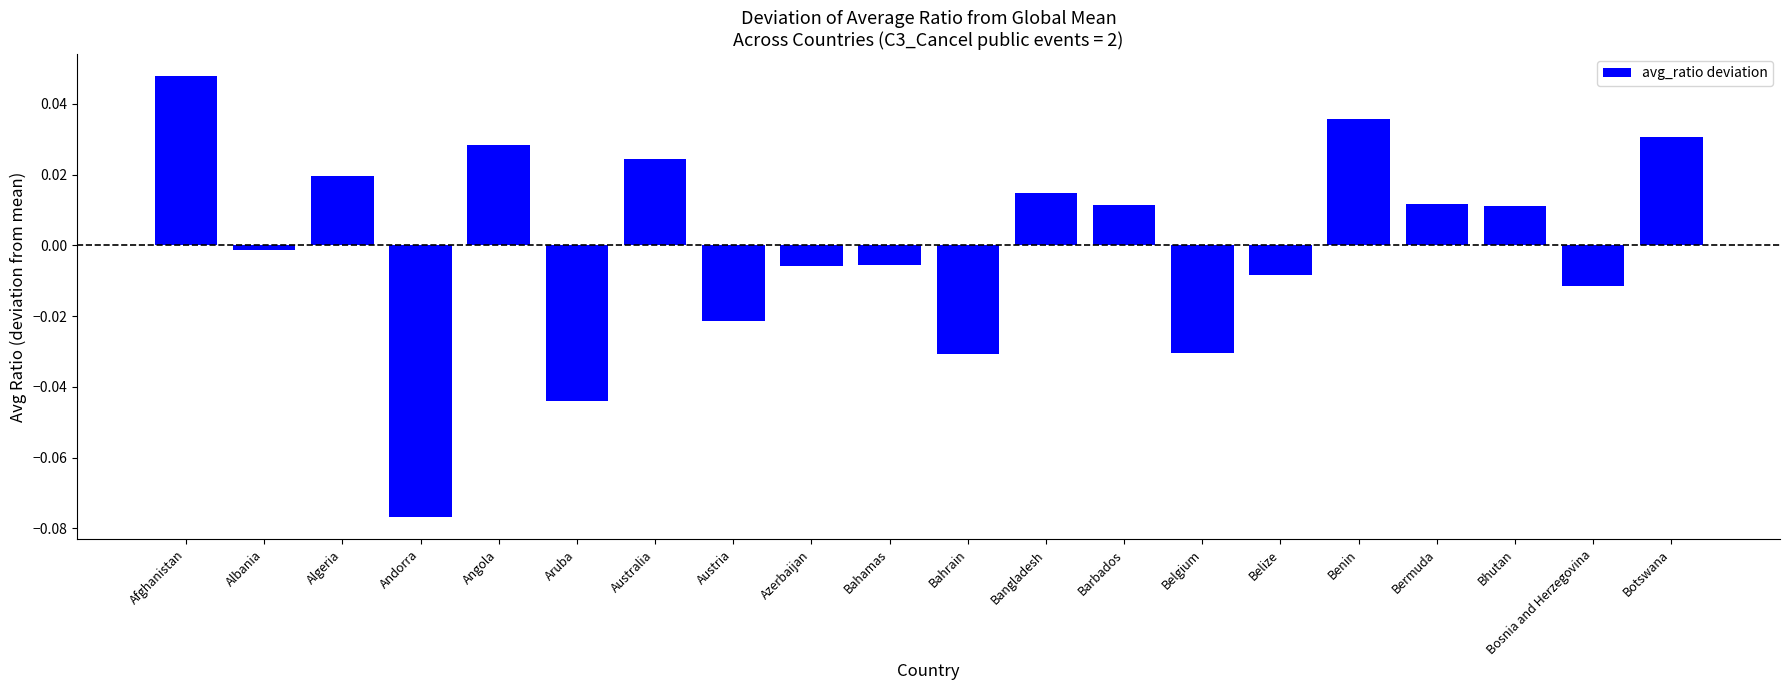

How many negative values are there?

10